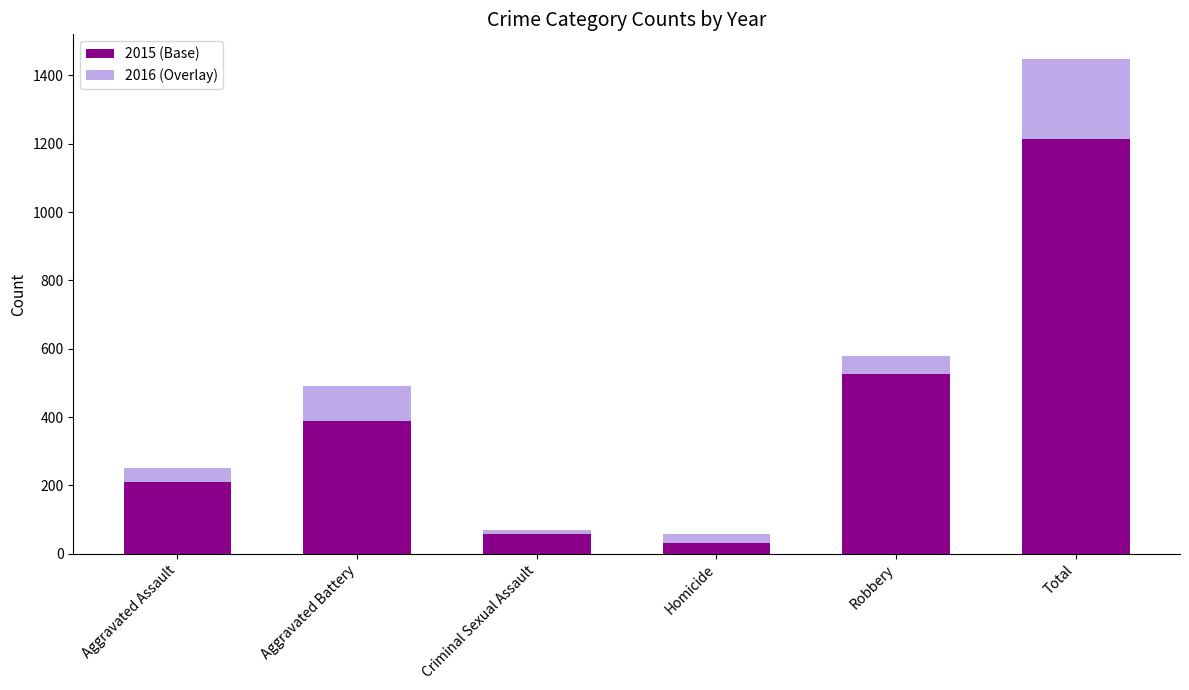

Is it true that 2015 (Base) equals 527 at Robbery?

True